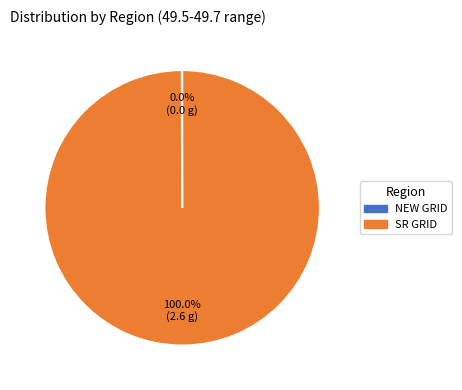

What is the majority slice?

SR GRID